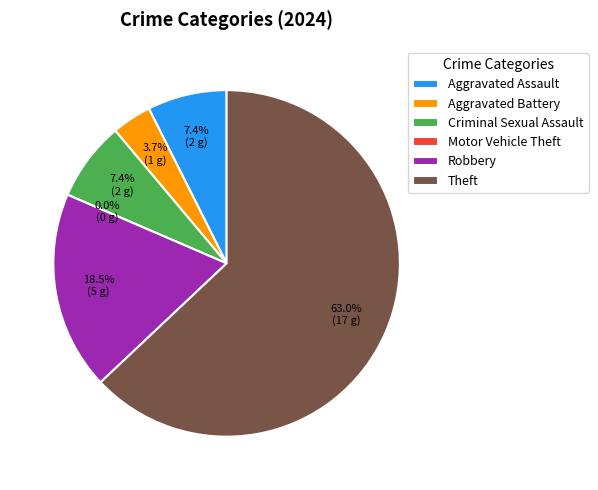

What percentage is the Theft slice, to the nearest percent?

63%